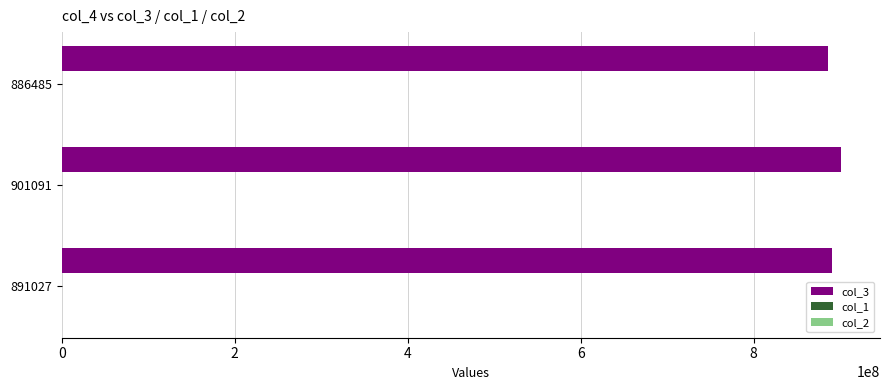

How many col_3 values are between 886485646 and 901091262?

3